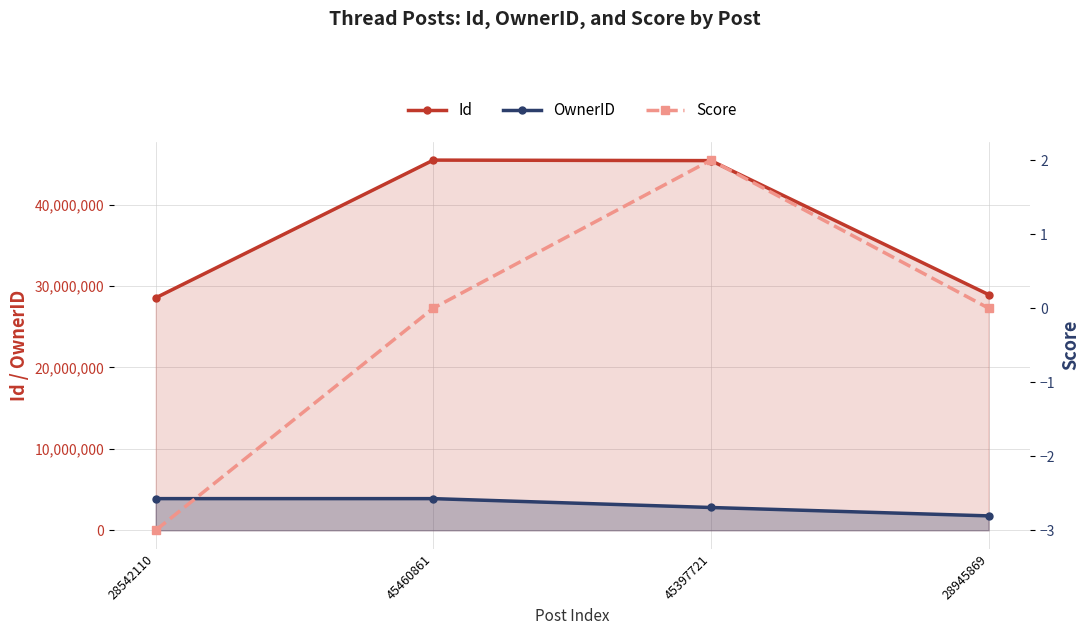

Reading left to right, transcribe all the data shown in this chart.

Id: 28542110	45460861	45397721	28945869
OwnerID: 3887552	3887552	2799037	1768393
Score: -3	0	2	0